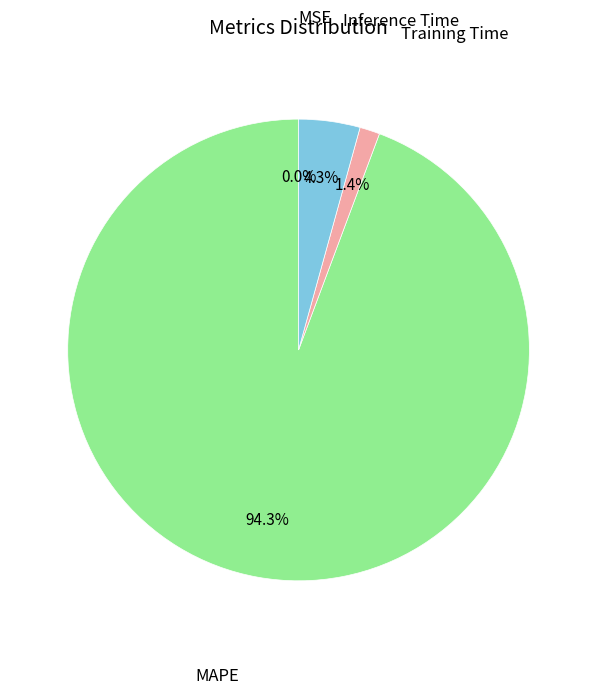

How much of the chart is everything except MAPE?

5.7%